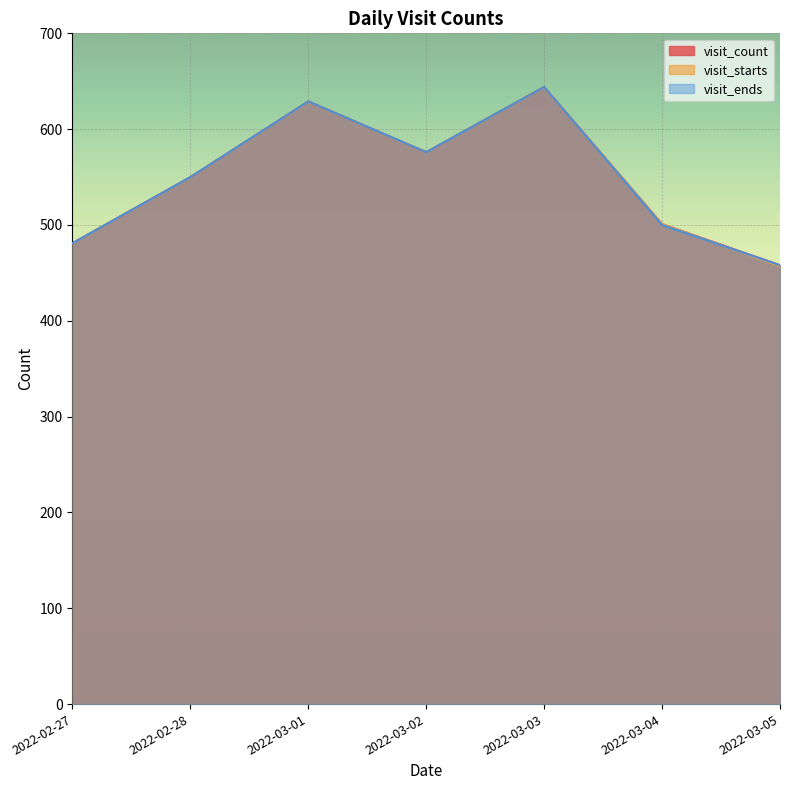

Where does the visit_count series first go above 550?

2022-03-01